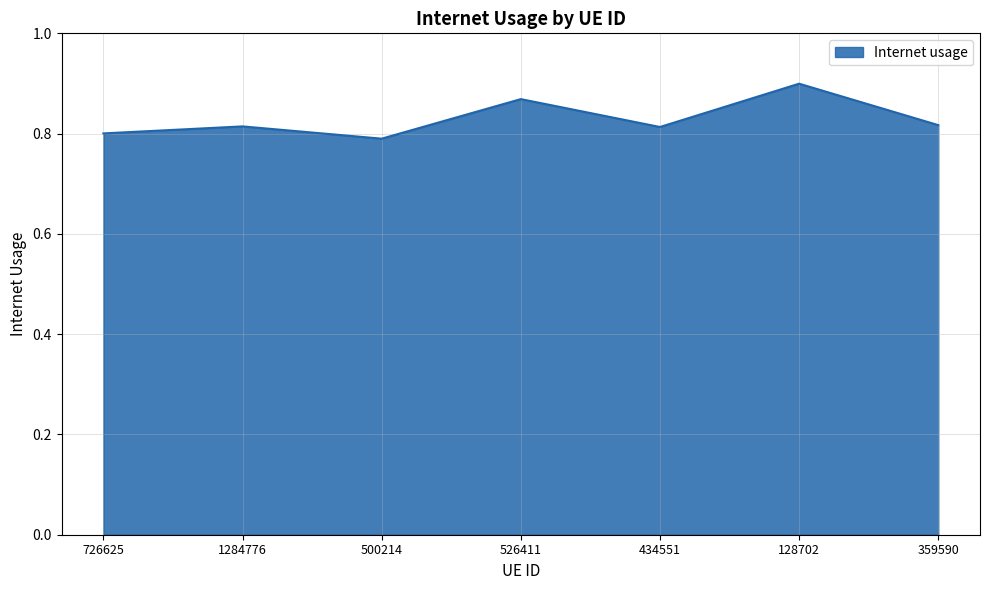

What is the change in value from 128702 to 359590?

-0.1